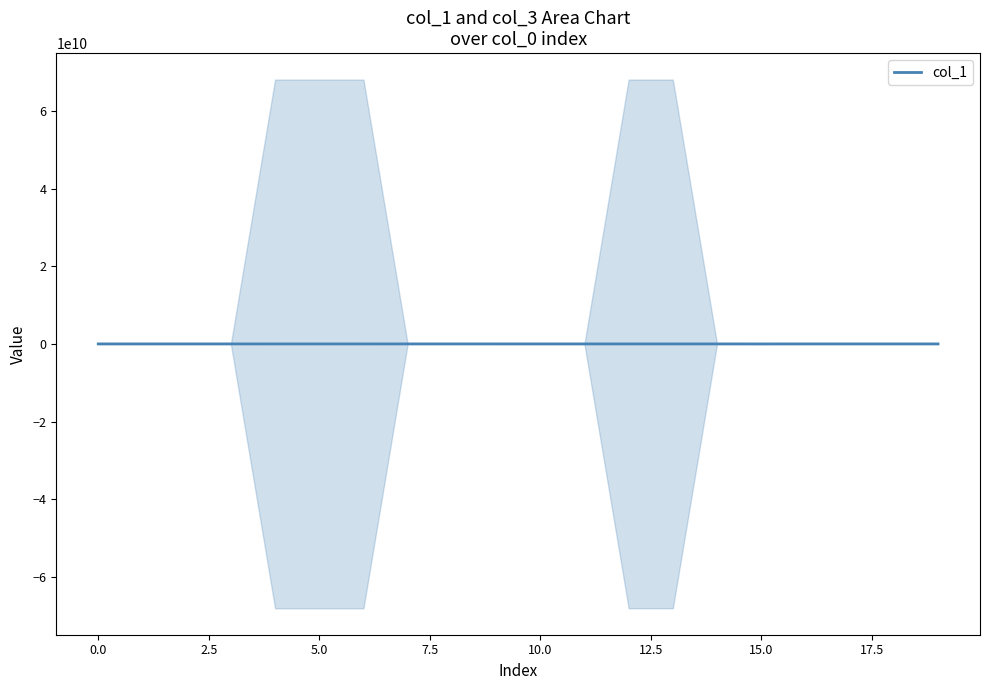

Is it true that col_1 equals 5654677 at 0.0?

True